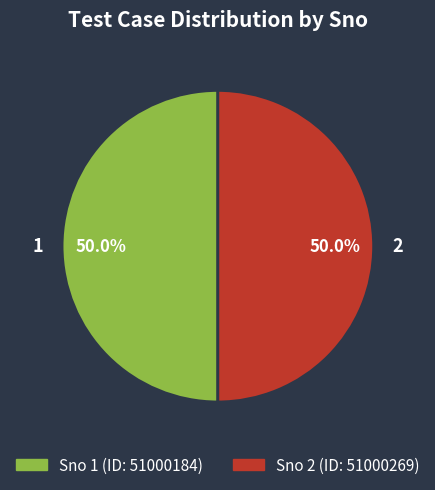

True or false: 2 accounts for 40% of the total.

False